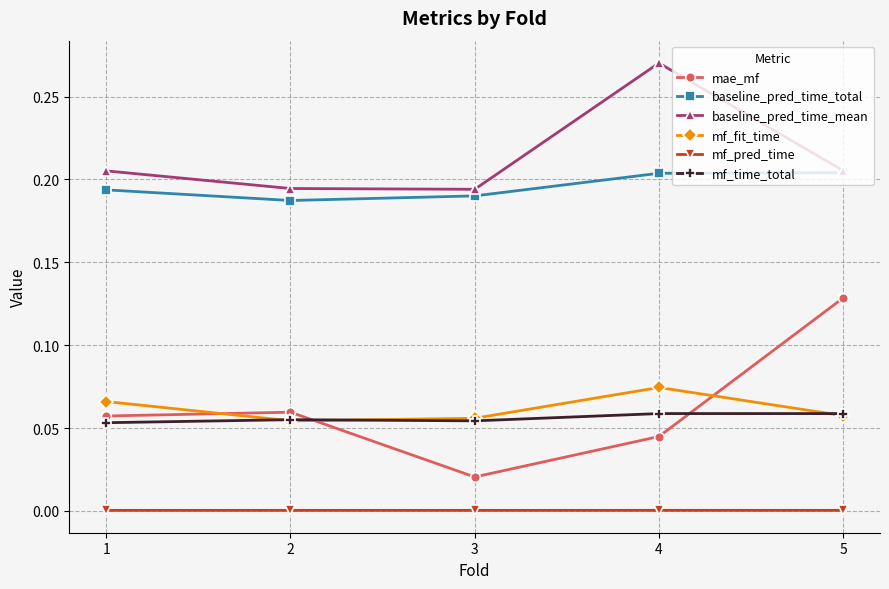

At which category does mf_fit_time reach its first local peak?

4